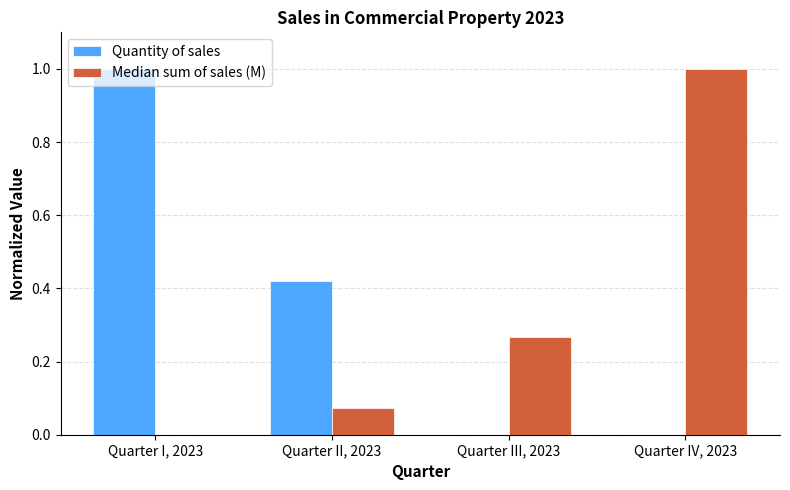

What is the maximum value for Median sum of sales (M)?

1.0